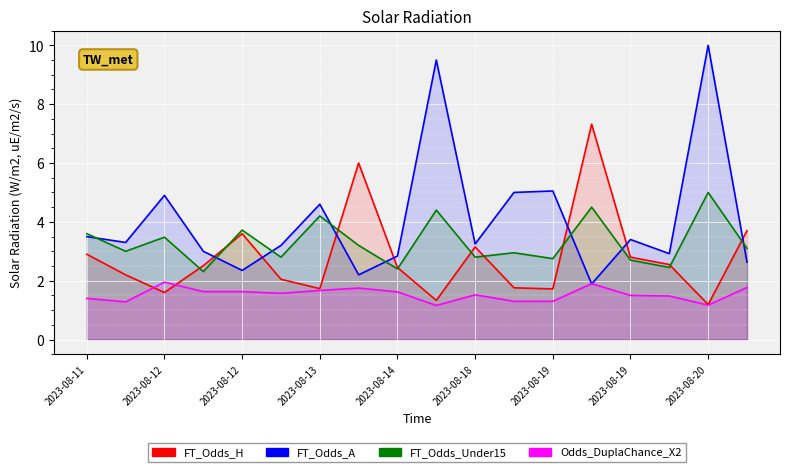

Is the value of FT_Odds_H_line at 2023-08-19 greater than the value of Odds_DuplaChance_X2_line at 11?

Yes